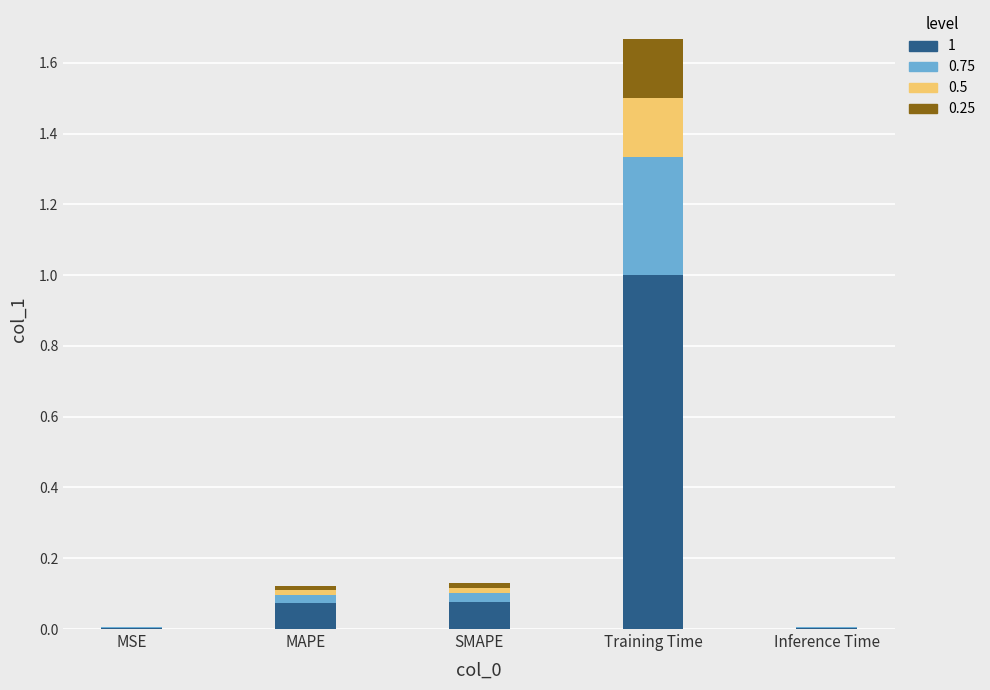

What is the label of the 1st bar from the left?

MSE